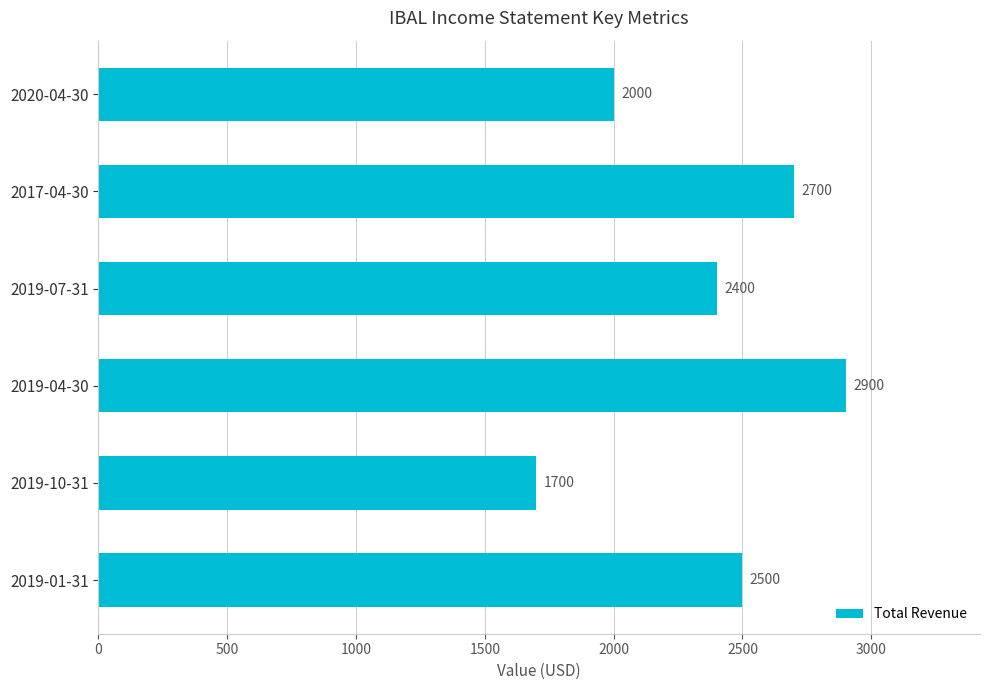

Reading top to bottom, extract all data points from this chart.

2020-04-30=2000	2017-04-30=2700	2019-07-31=2400	2019-04-30=2900	2019-10-31=1700	2019-01-31=2500